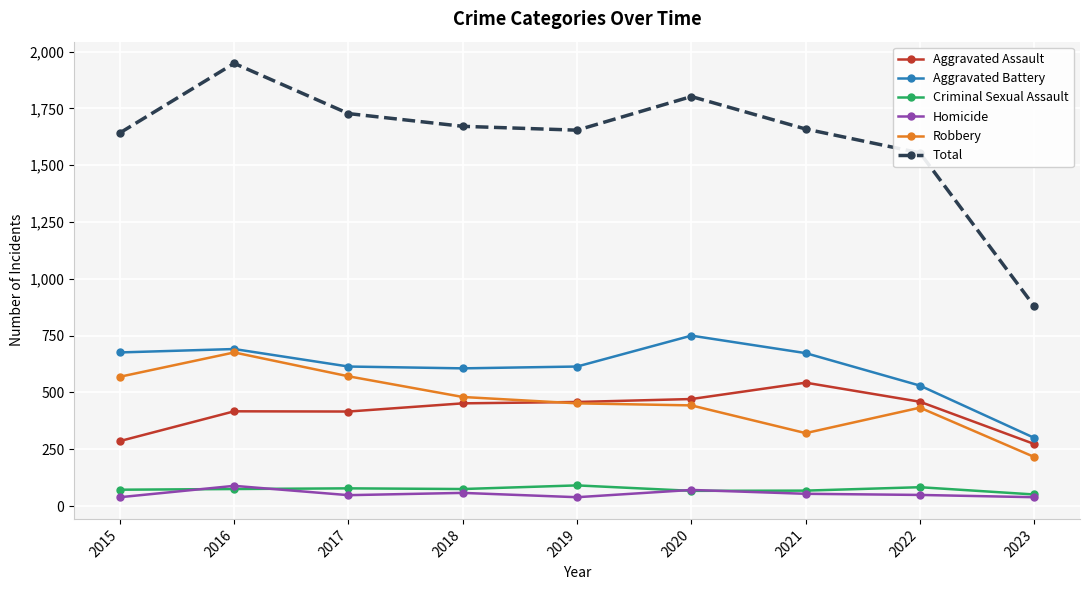

What is the value of the Homicide point at the 4th from the left?

58